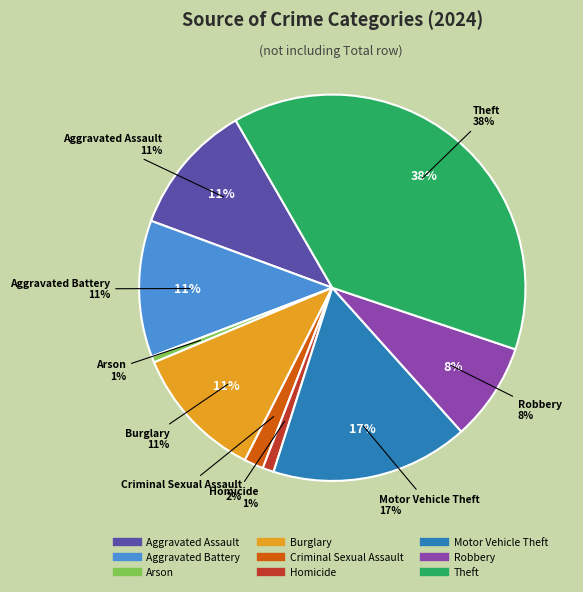

Does Criminal Sexual Assault account for over 50% of the chart?

No